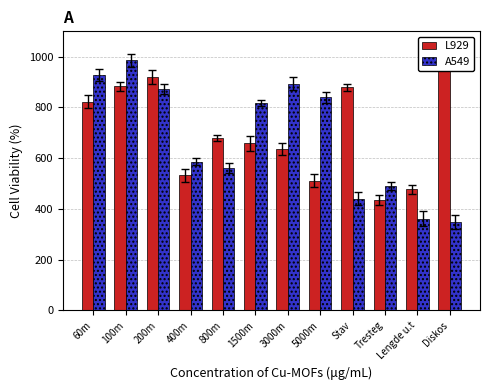

What is the total value across all series at Tresteg?

926